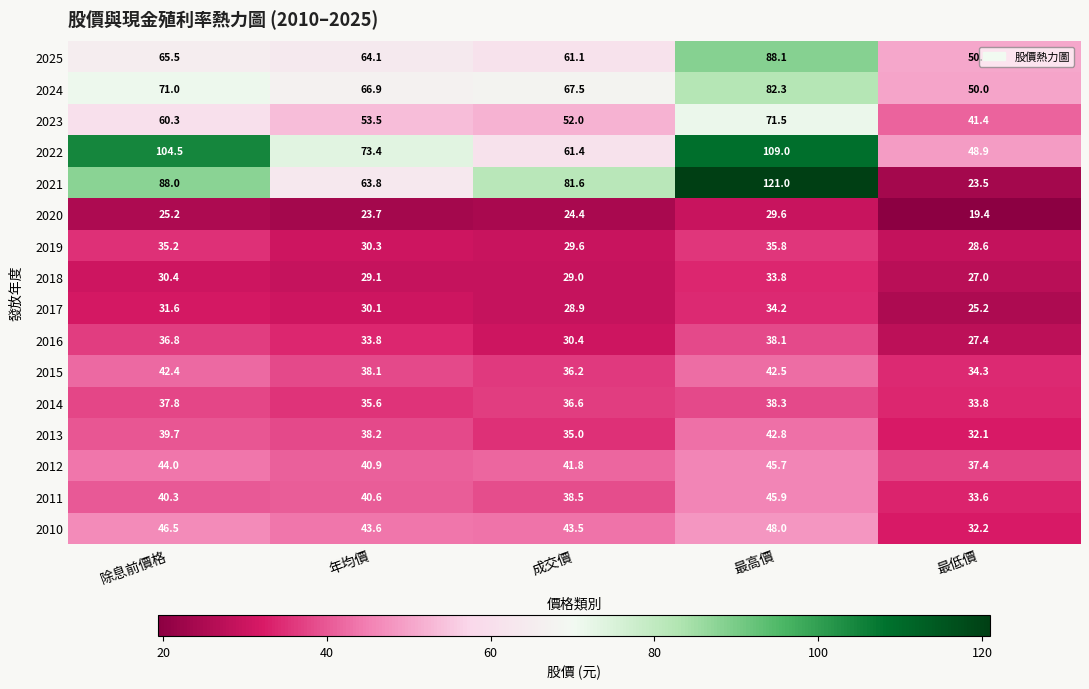

What is the difference between the maximum and minimum values in the 2015 series?

8.2